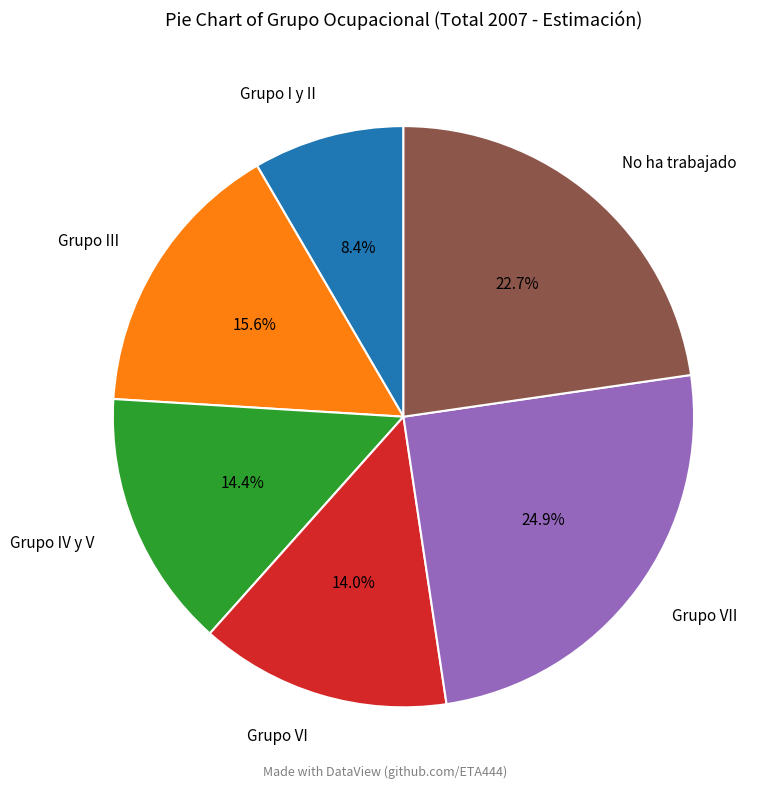

Does any single category account for the majority?

No